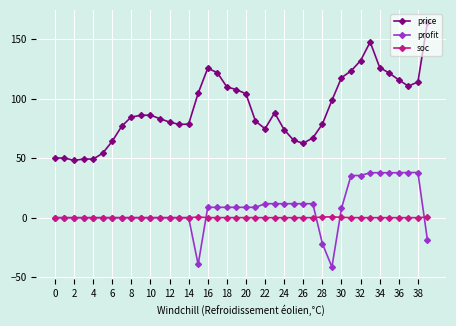

True or false: soc has more than 0 points higher than both neighbors.

True